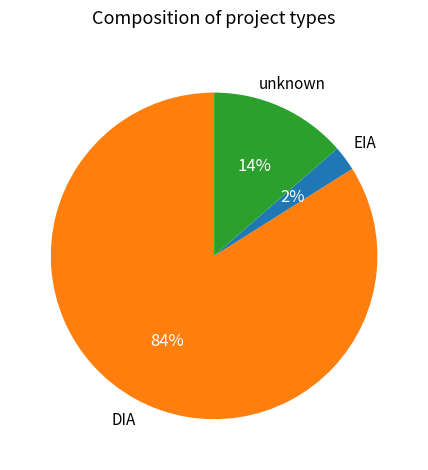

Is there any slice that represents more than half of the pie?

Yes